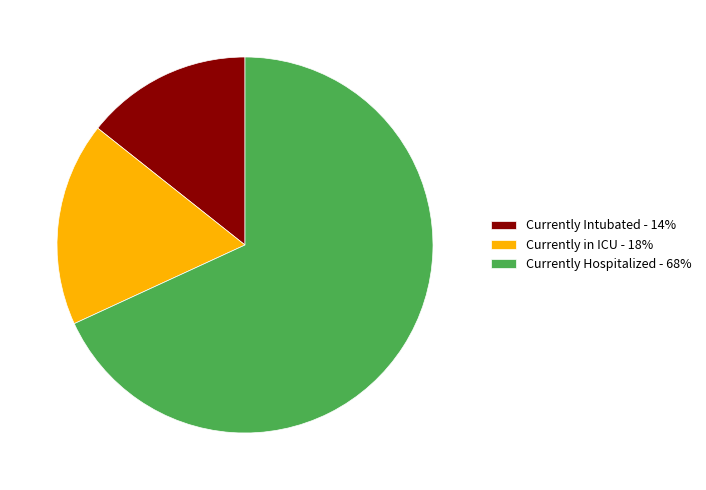

Is the sum of Currently Hospitalized - 68% and Currently in ICU - 18% greater than half?

Yes